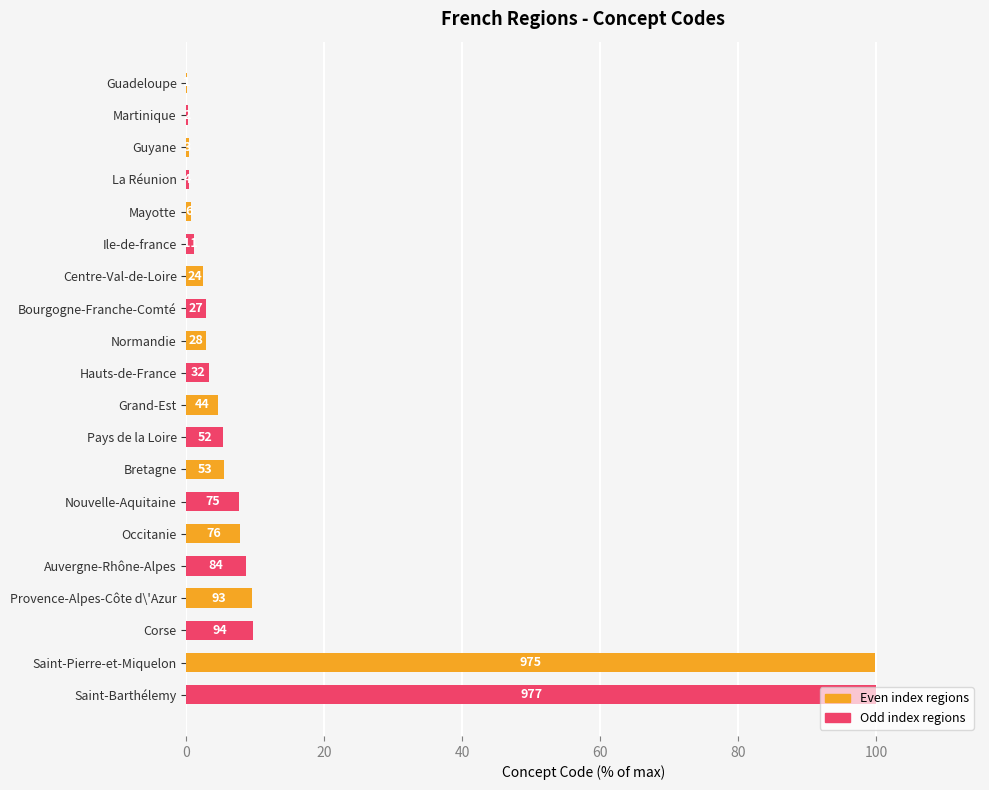

How many values exceed 4?

10